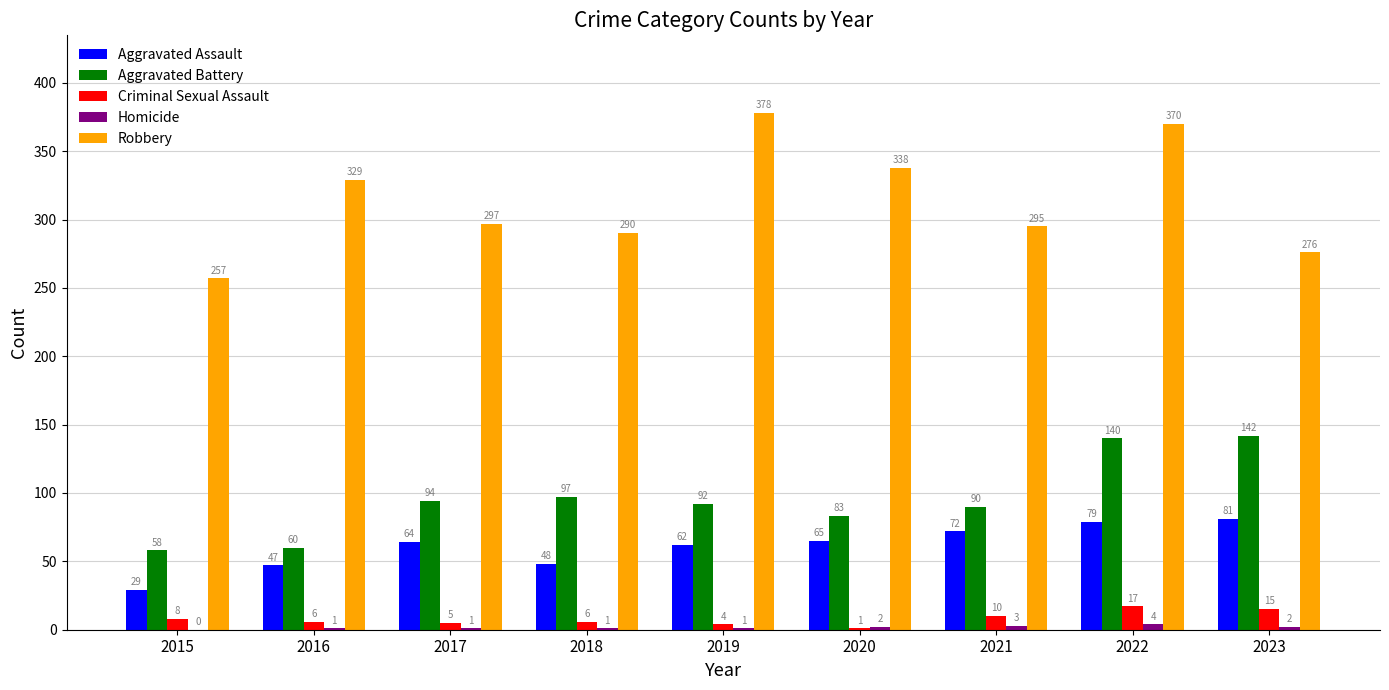

Which series has the largest range (max minus min)?

Robbery